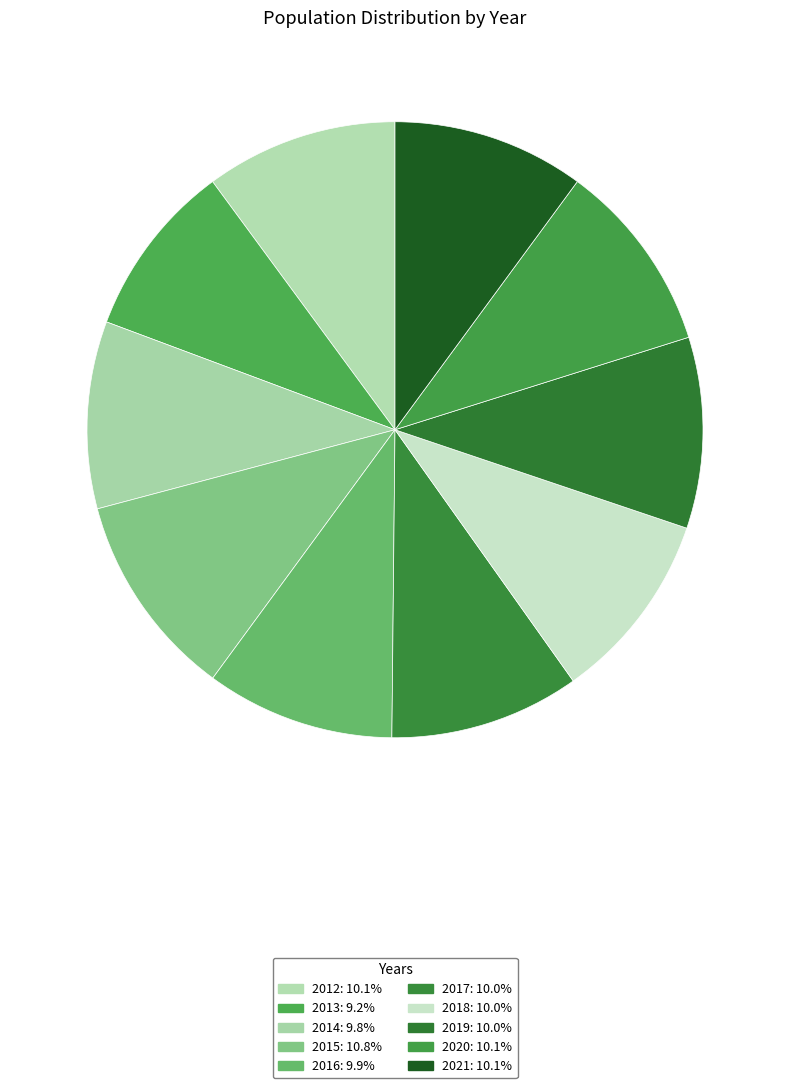

Count the number of slices in the pie.

10